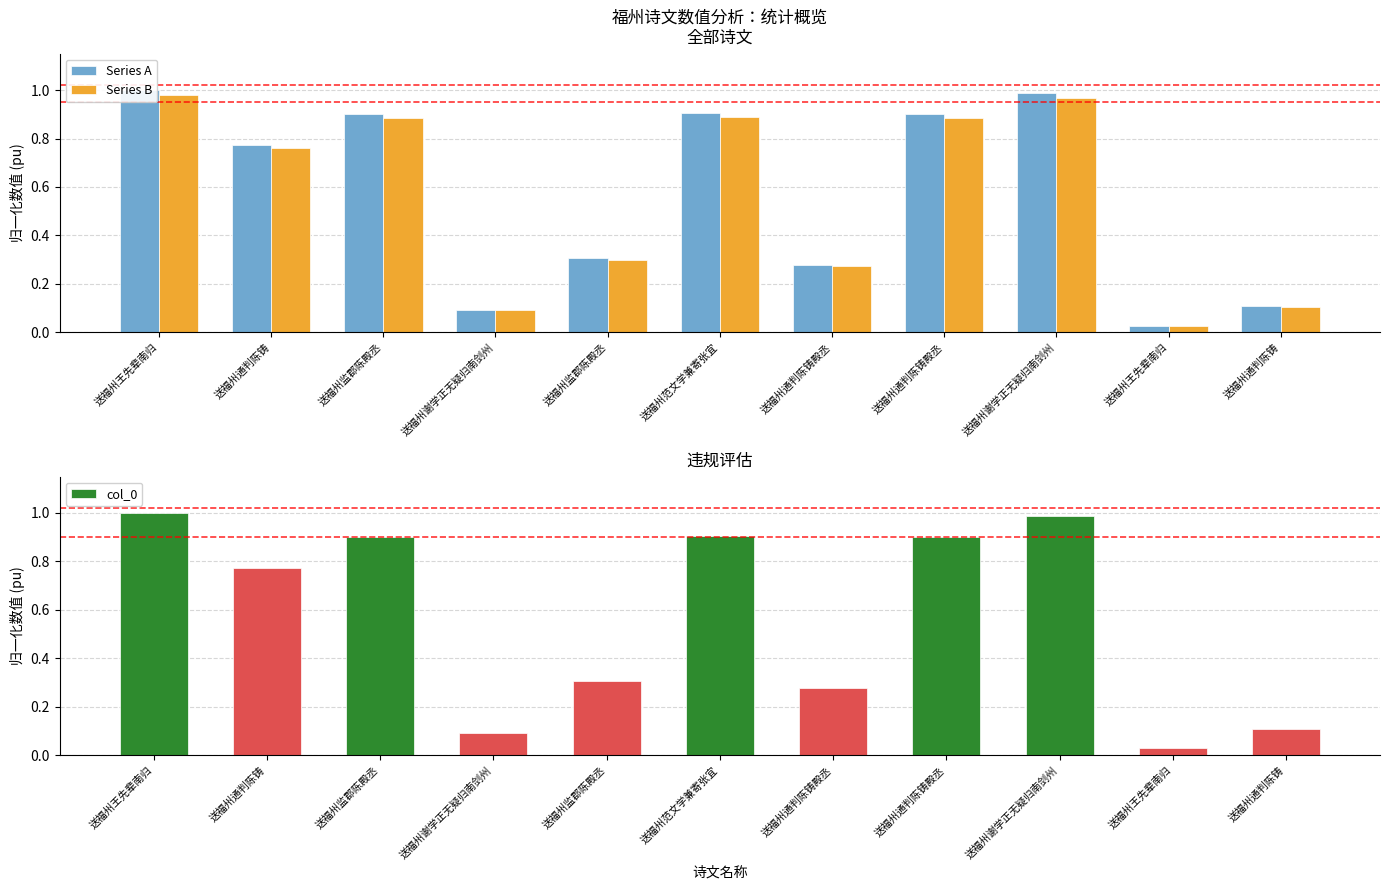

What is the difference between the maximum and minimum values in the col_0 series?

1.0